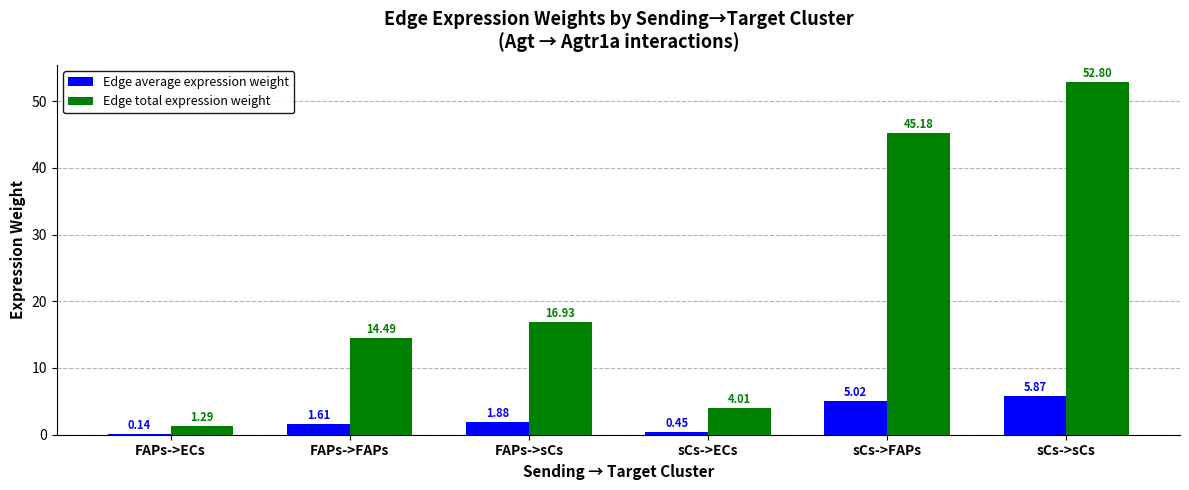

What is the total value across all series at sCs->sCs?

58.7